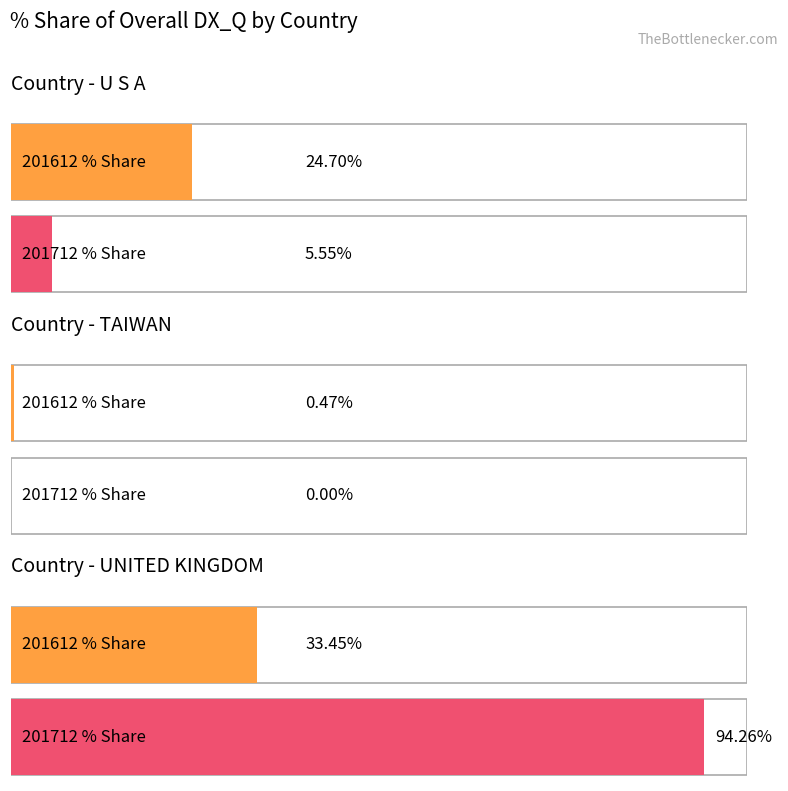

How many categories are shown in the chart?

3